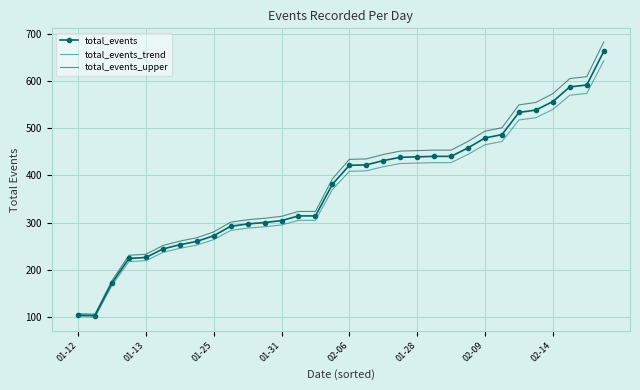

Which series has the largest range (max minus min)?

total_events_upper